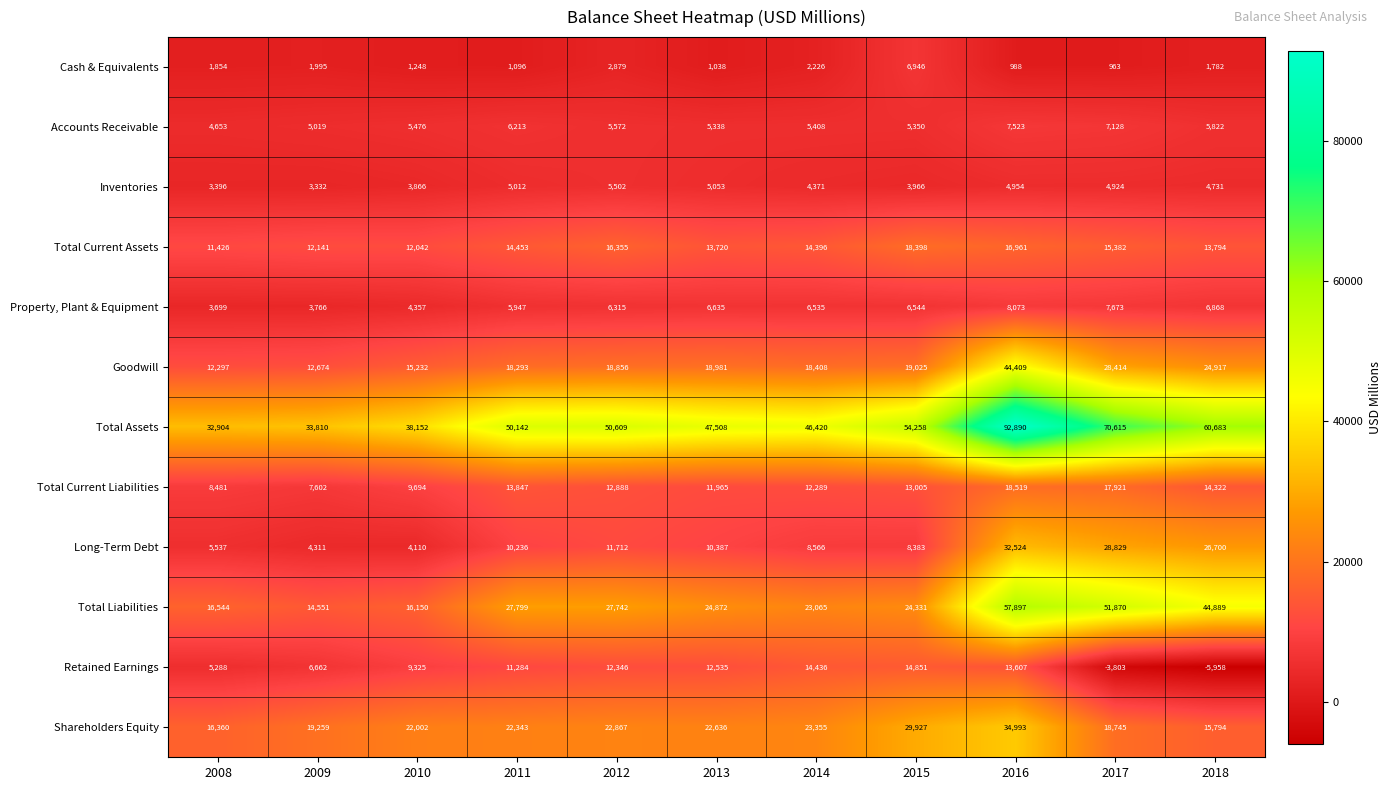

What is the sum of the Total Current Assets values at 2012 and 2008?

27781